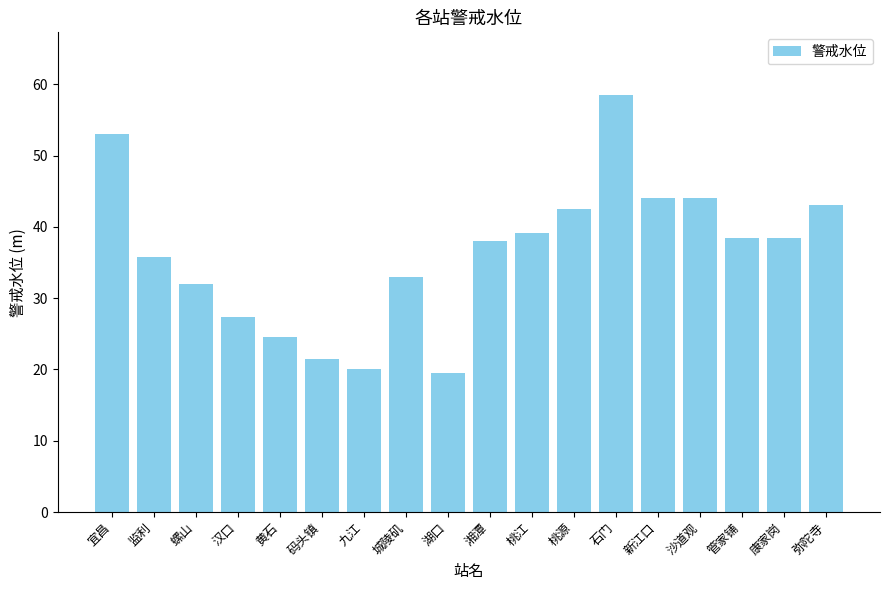

Are the bars grouped side by side (vs. stacked)?

No